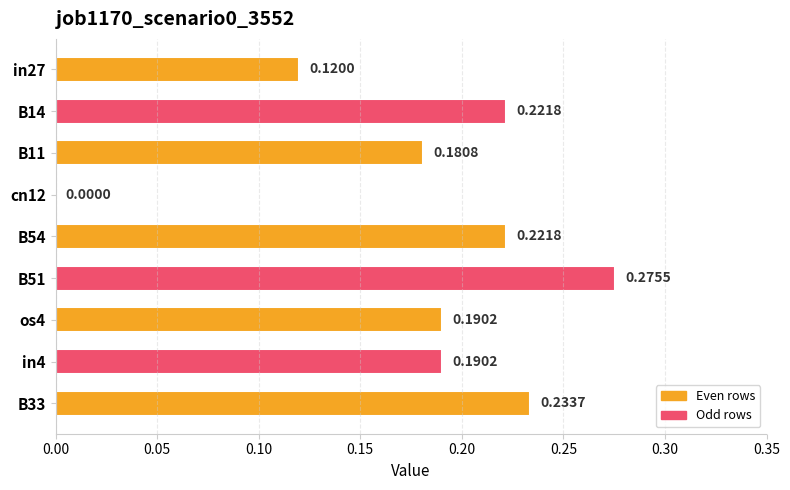

What is the sum of all values?

1.6